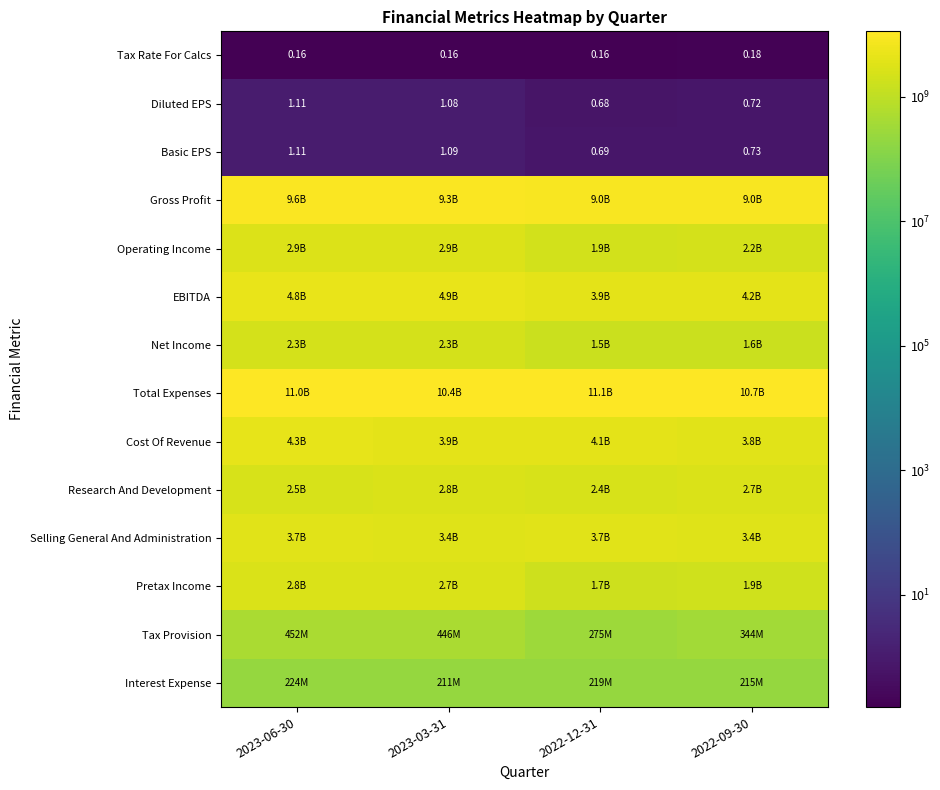

Is it true that Total Expenses equals 16768743804.1 at 2023-03-31?

False